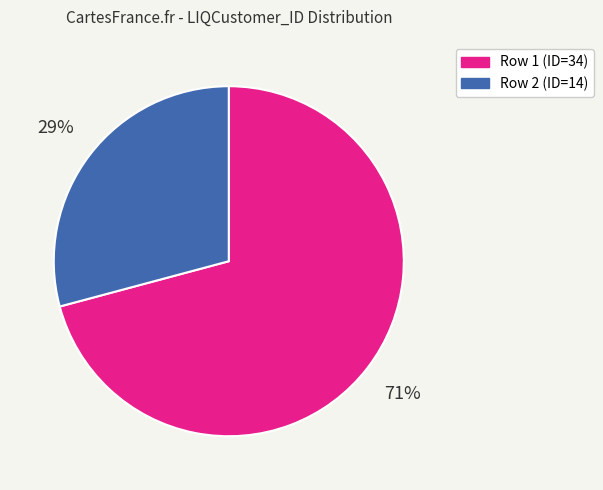

How many slices are in this pie chart?

2